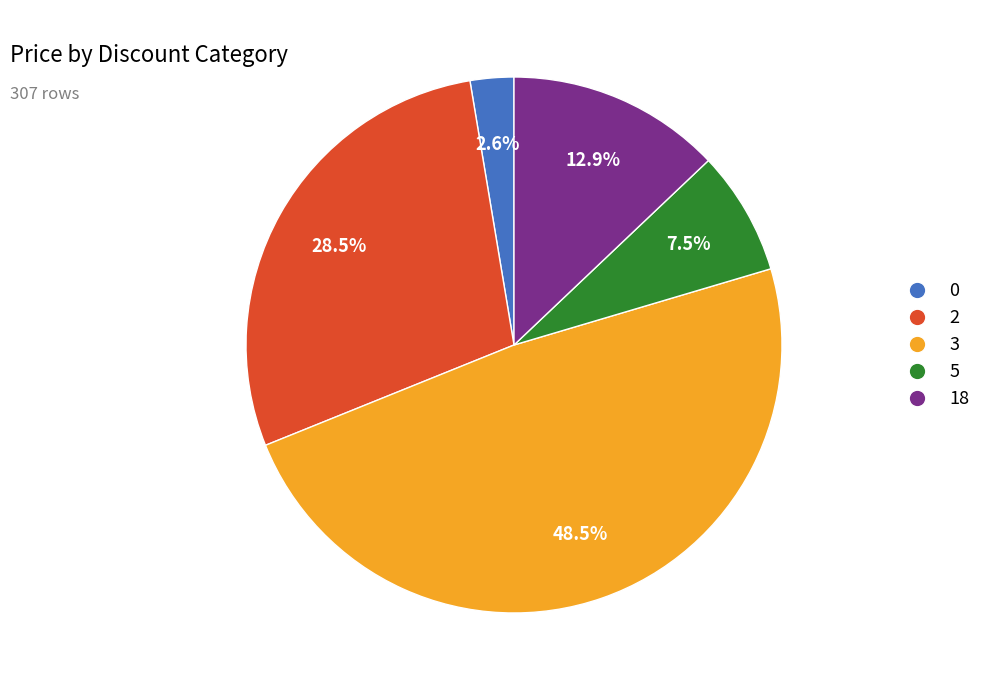

Count the number of slices in the pie.

5